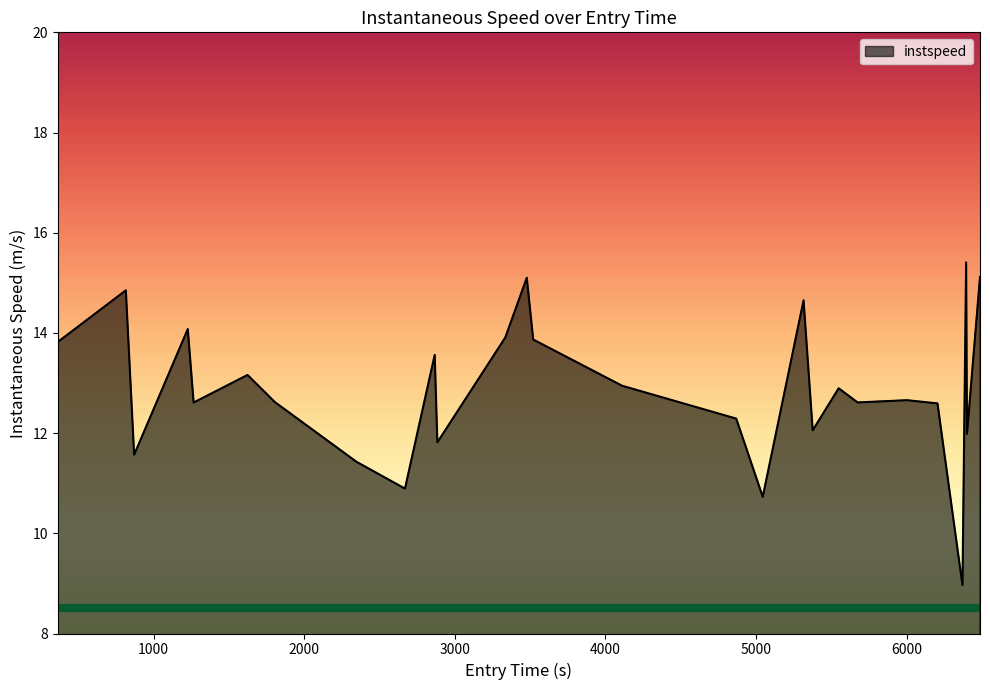

How many lines are shown in the chart?

1